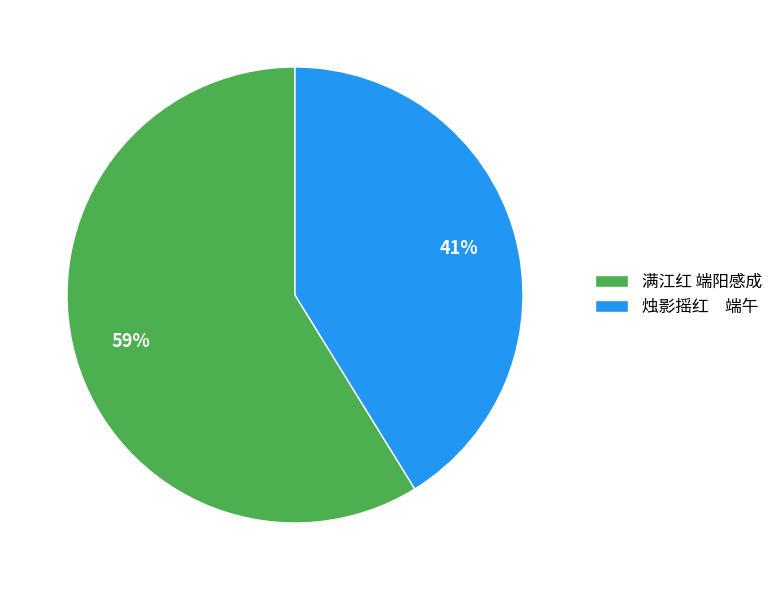

Which category has the biggest portion of the pie?

满江红 端阳感成